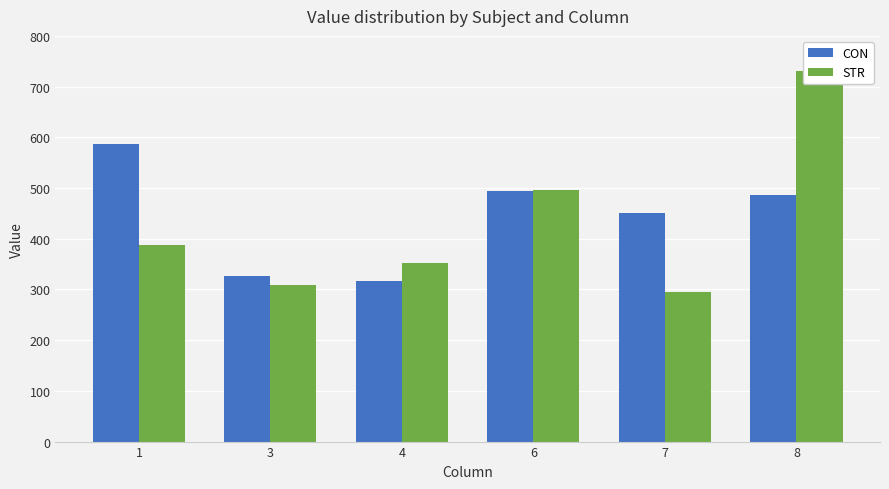

Which label corresponds to the largest value in the chart?

8